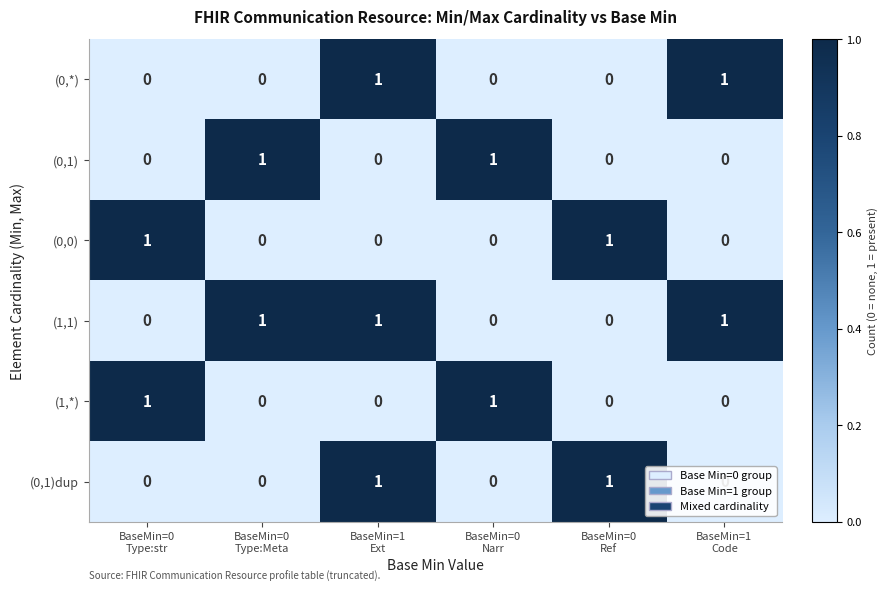

Which series has the largest total across all categories?

(1,1)